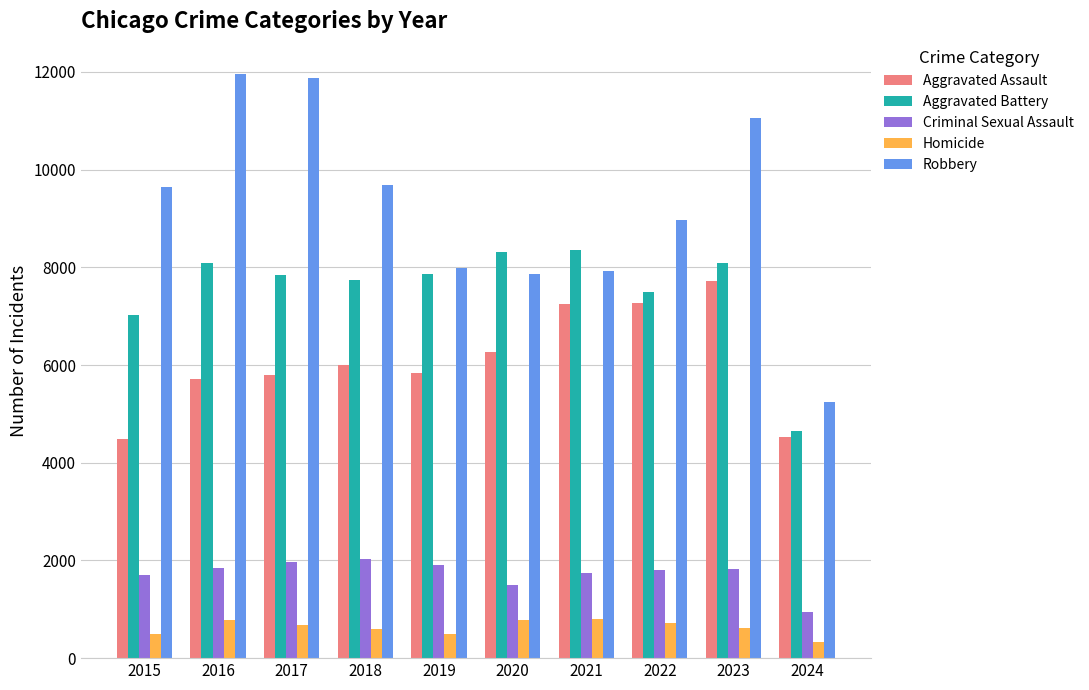

What is the minimum value for Criminal Sexual Assault?

940